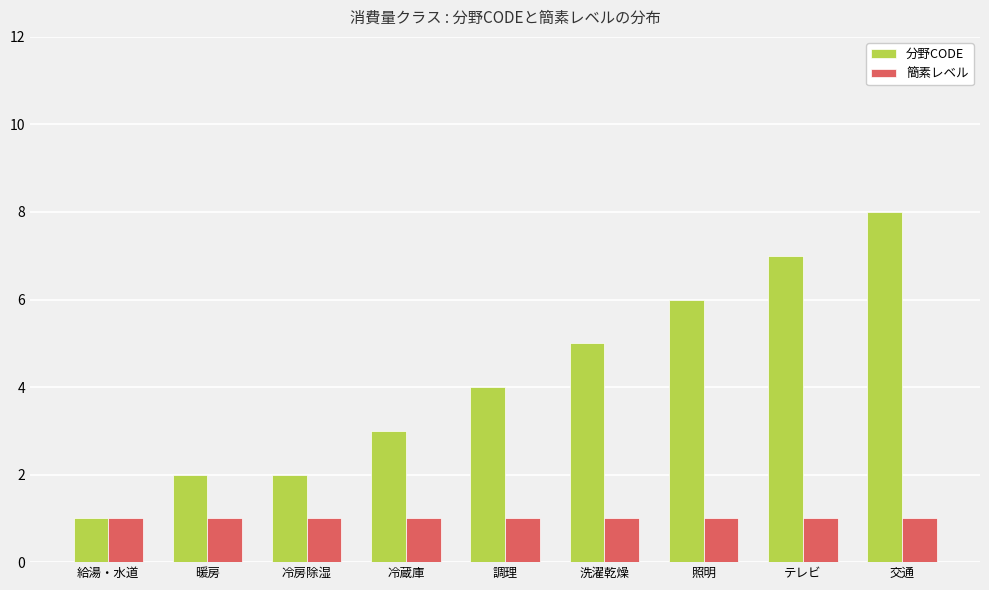

How many 分野CODE values are between 2 and 6?

6